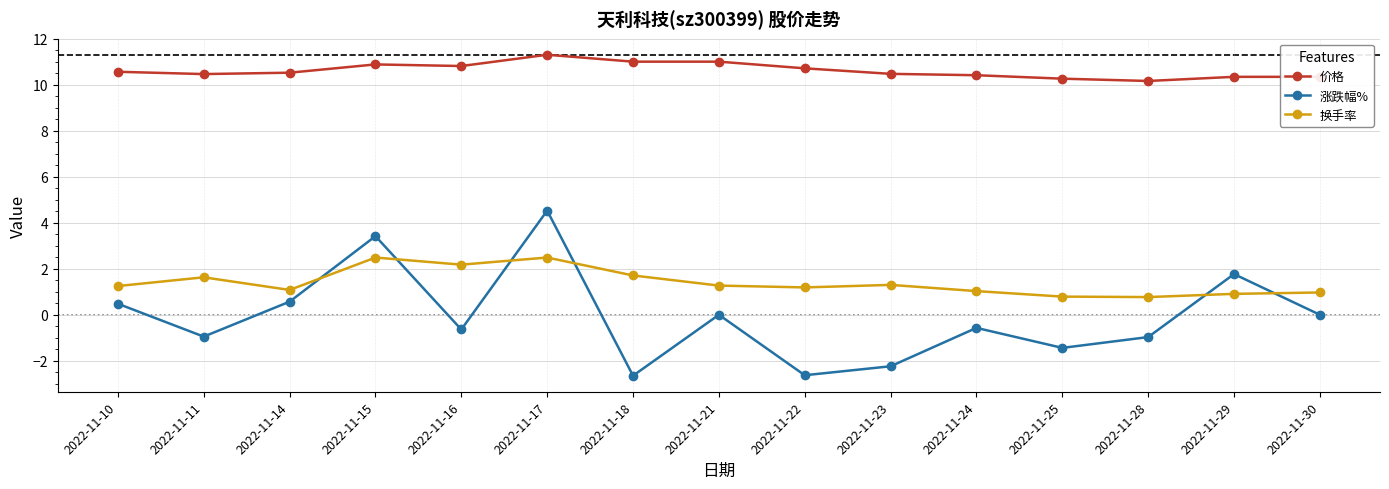

What is the spread (max minus min) of values at 2022-11-14?

10.0